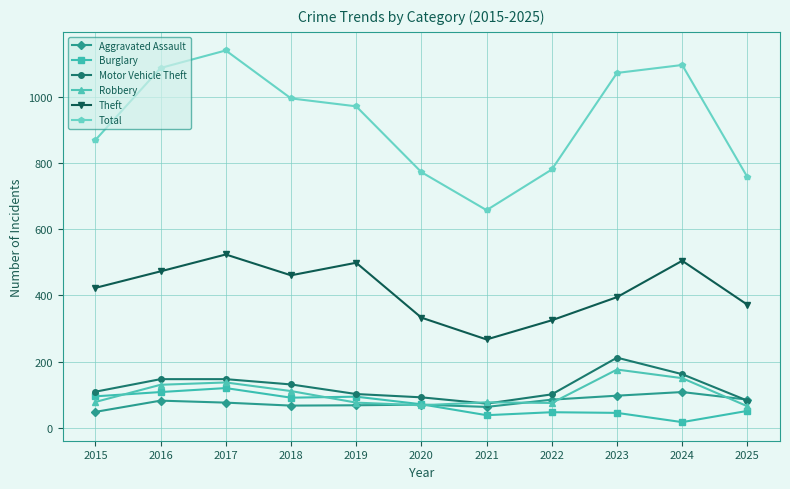

True or false: Theft has a value of 333 at 2020.

True